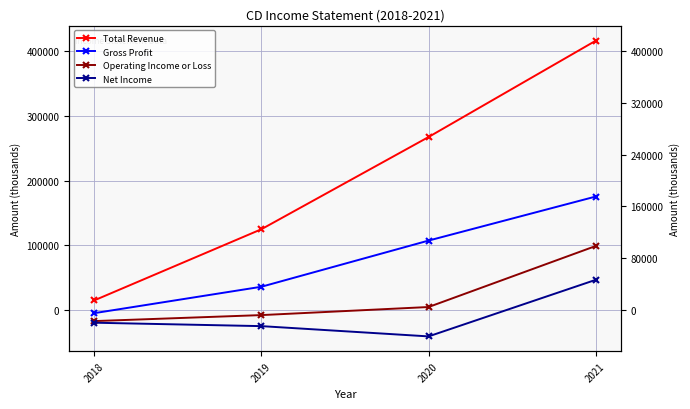

Which has a higher value, 2021 or 2019?

2021